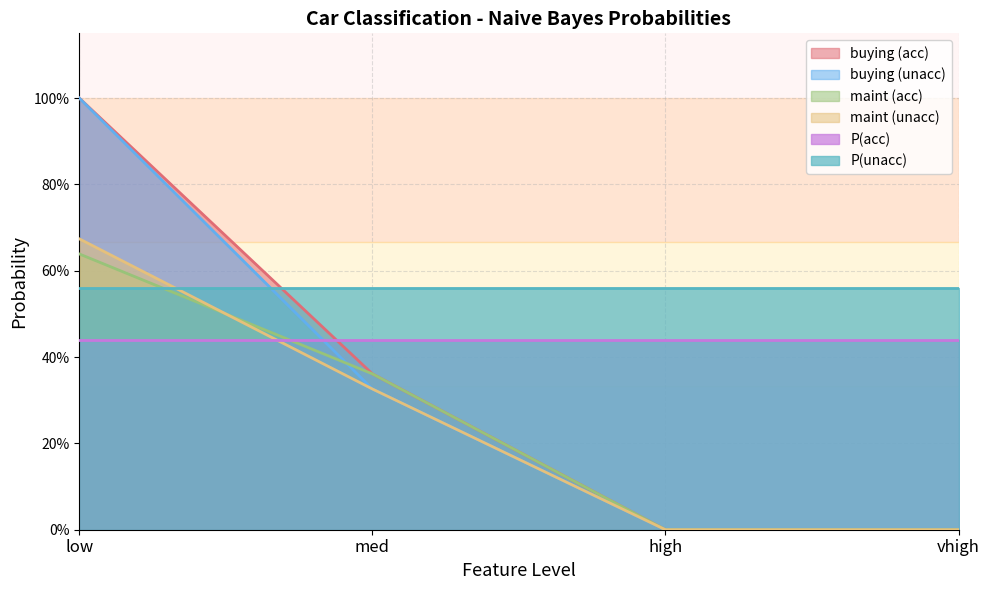

True or false: buying_acc and maint_unacc intersect in this chart.

False